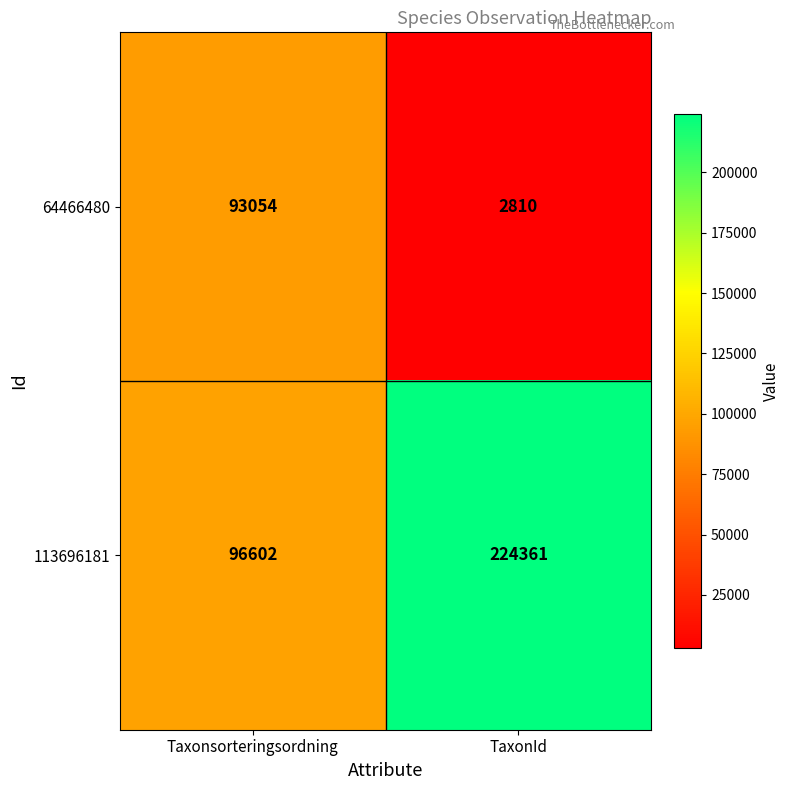

What is the difference between the 64466480 values at Taxonsorteringsordning and TaxonId?

90244